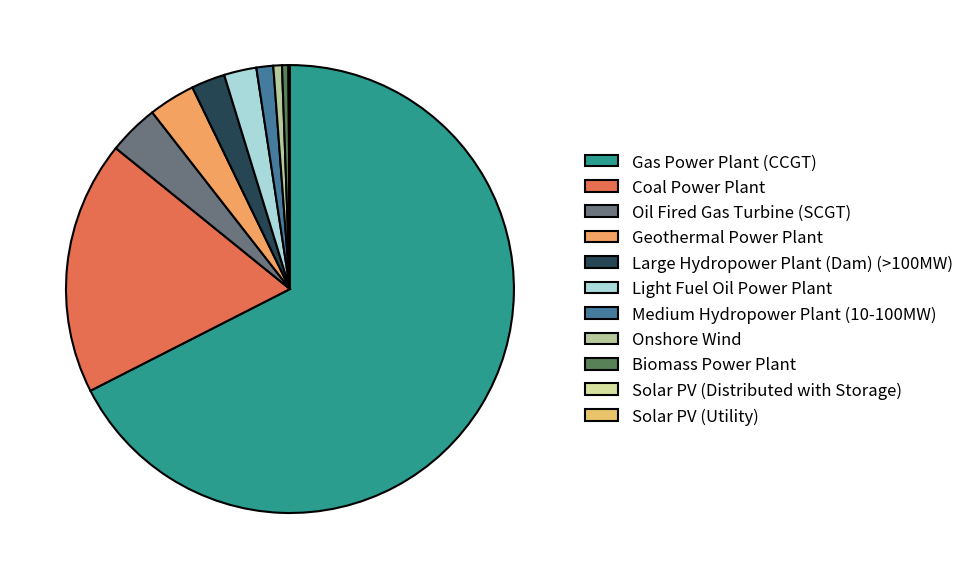

The Light Fuel Oil Power Plant slice represents 2% of the pie. True or false?

True